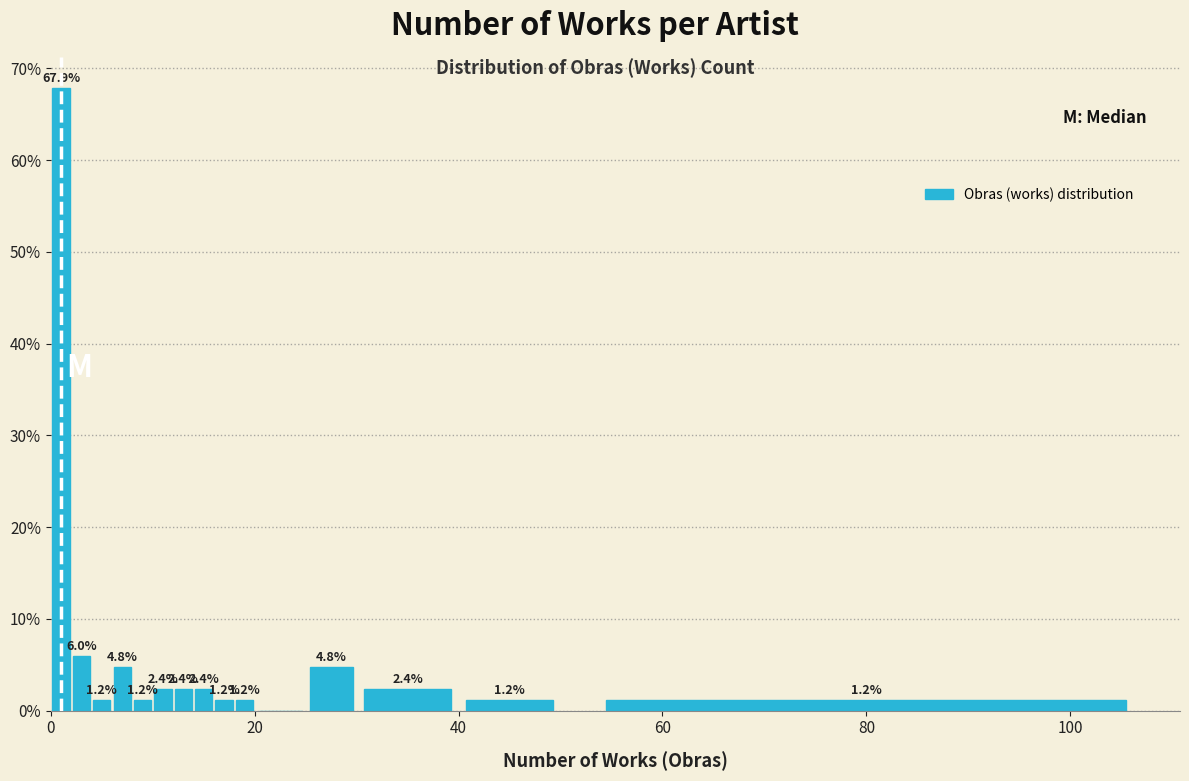

Read against the x-axis, roughly where is the centre of the tallest bar?

2